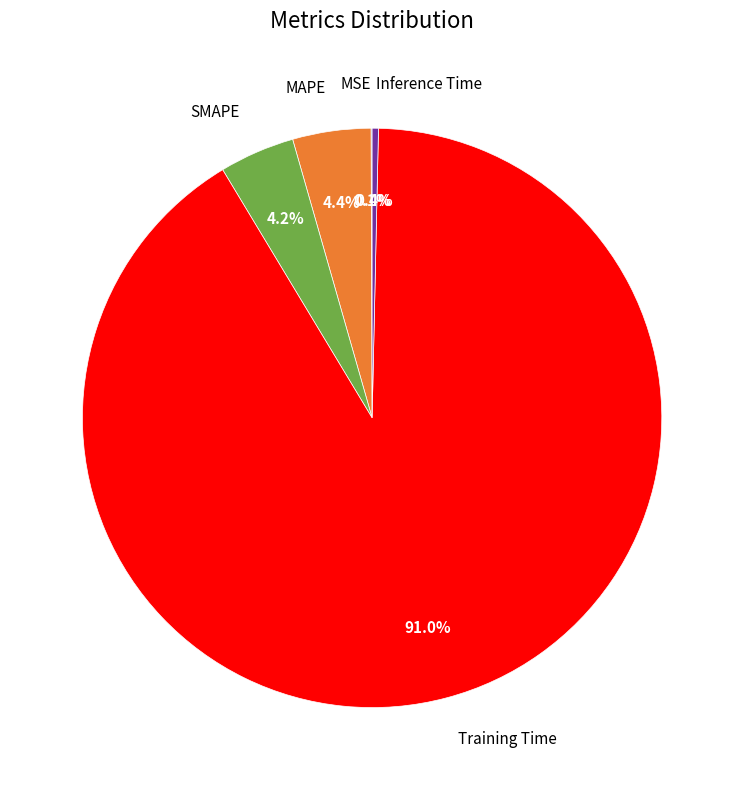

Does any single category account for the majority?

Yes